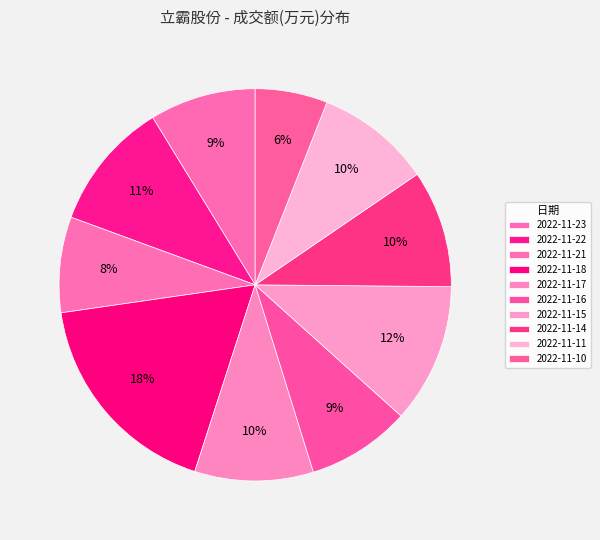

Which slice is the smallest?

2022-11-10